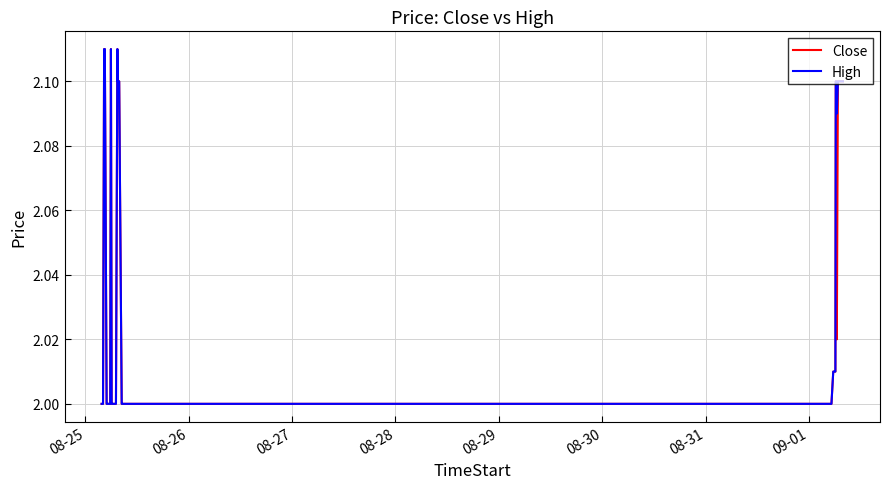

What are all the series names shown in the legend?

Close, High